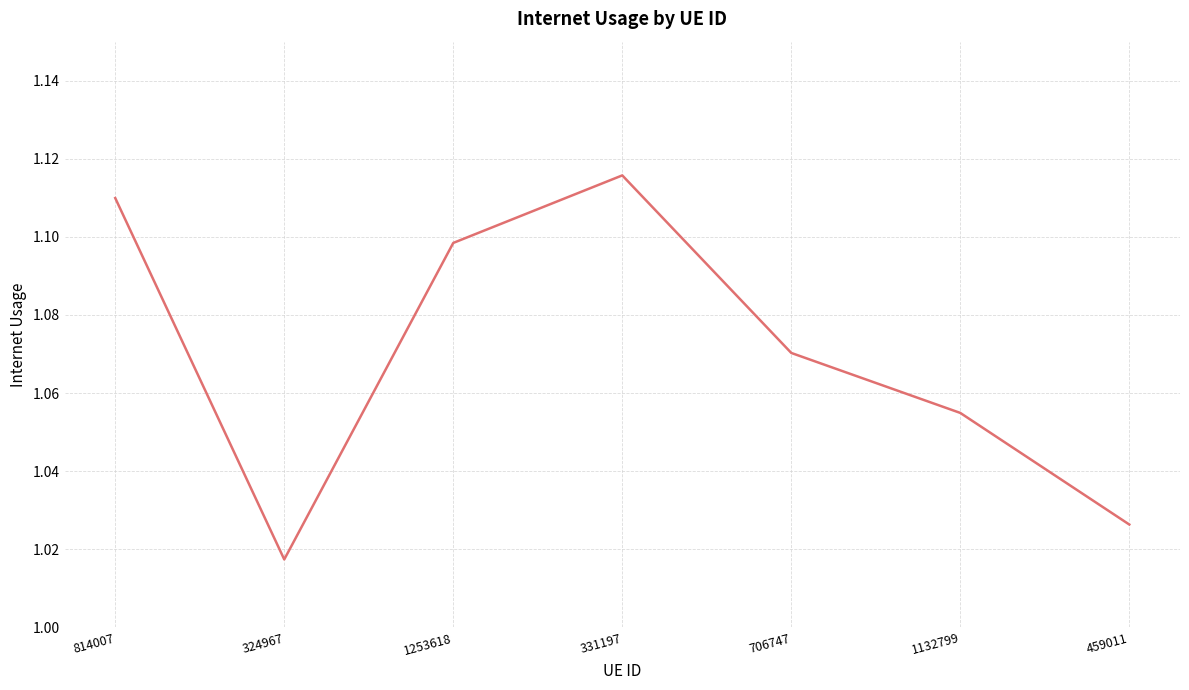

Which label corresponds to the smallest value in the chart?

324967